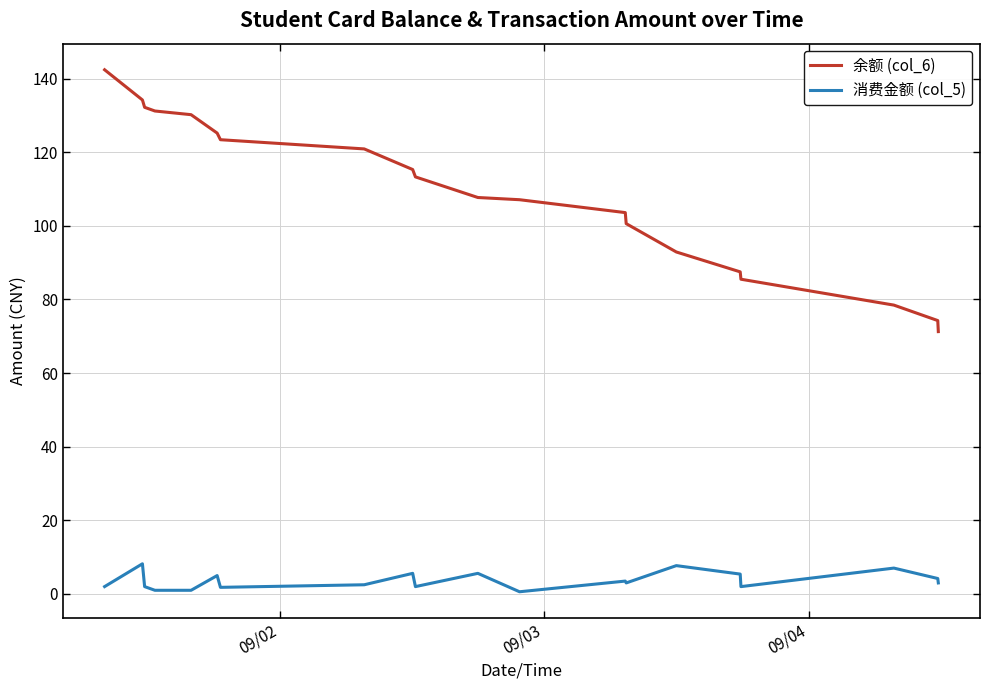

List the series in order of their peak value, lowest first.

消费金额 (col_5), 余额 (col_6)